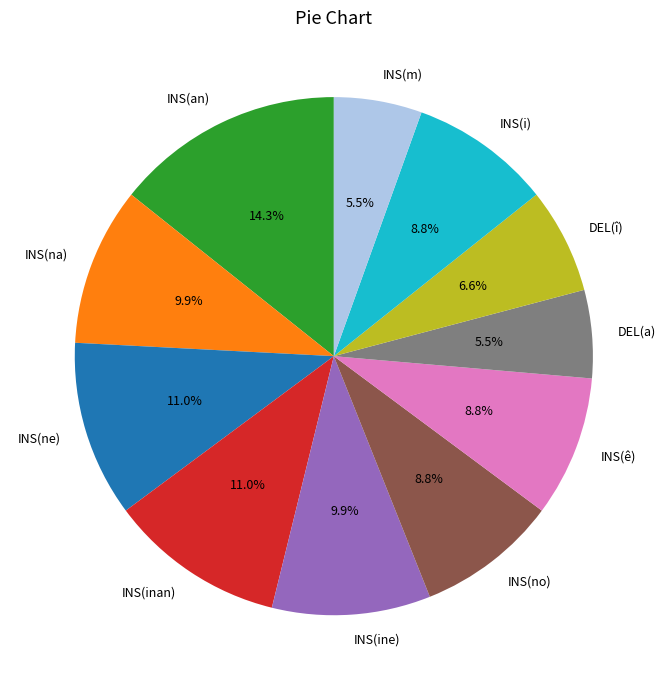

Which slice is the largest?

INS(an)